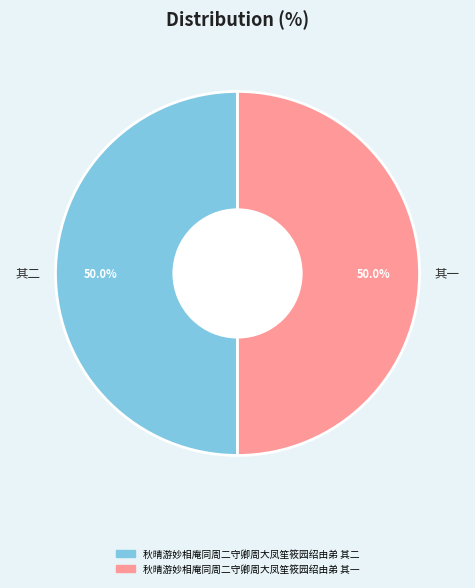

What portion of the pie excludes 秋晴游妙相庵同周二守卿周大凤笙筱园绍由弟 其二?

50.0%